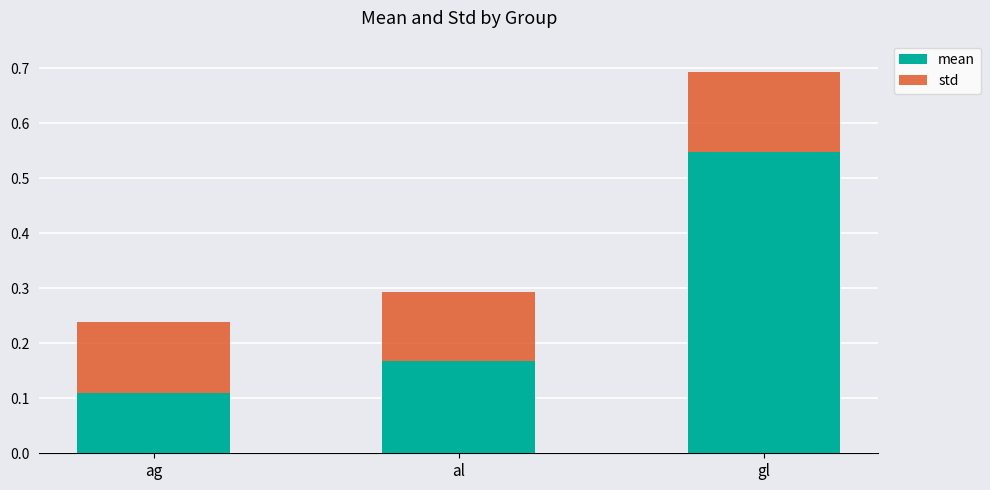

Count the mean values in the range 0 to 1.

3